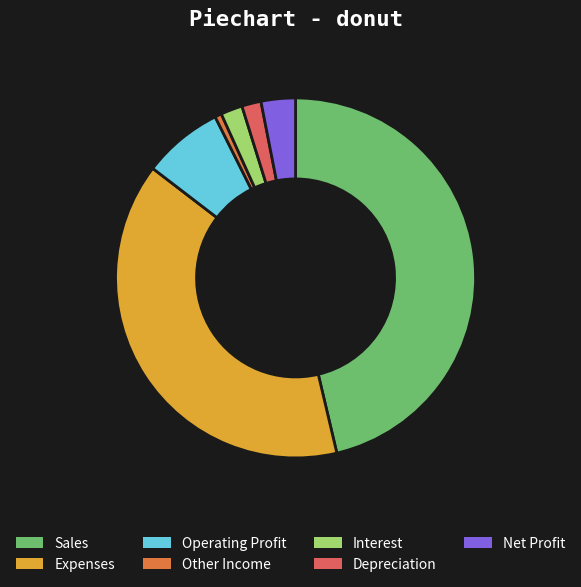

Count the number of slices in the pie.

7